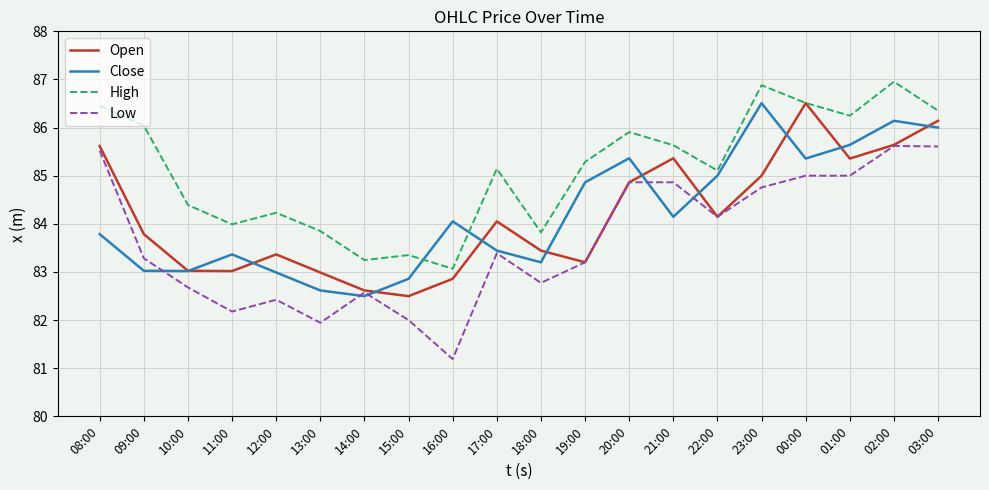

What is the smallest value displayed?

81.2